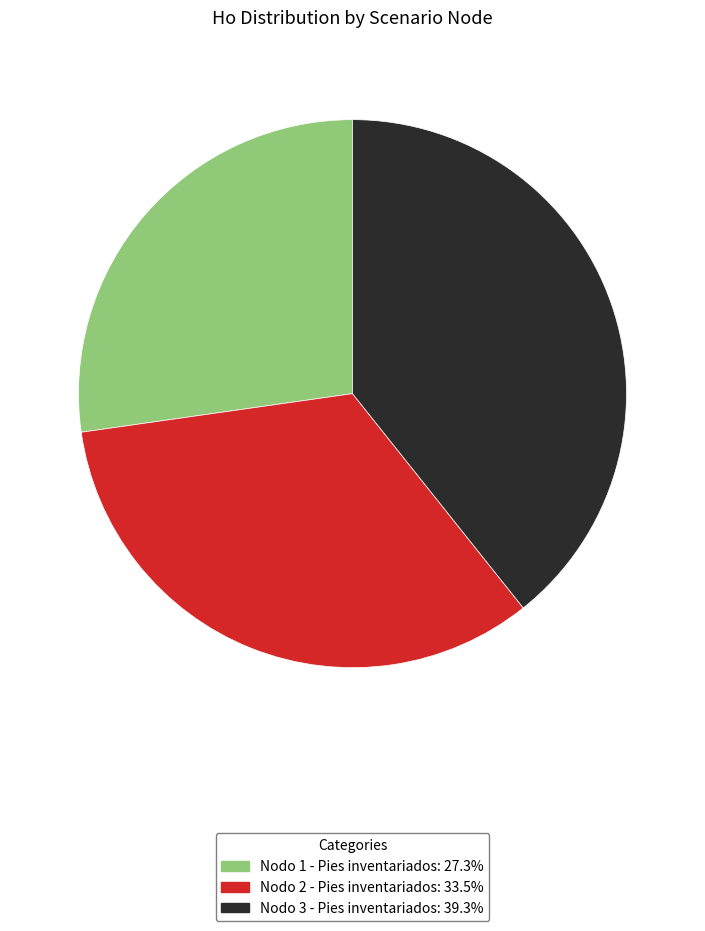

Is there a majority slice in this chart?

No